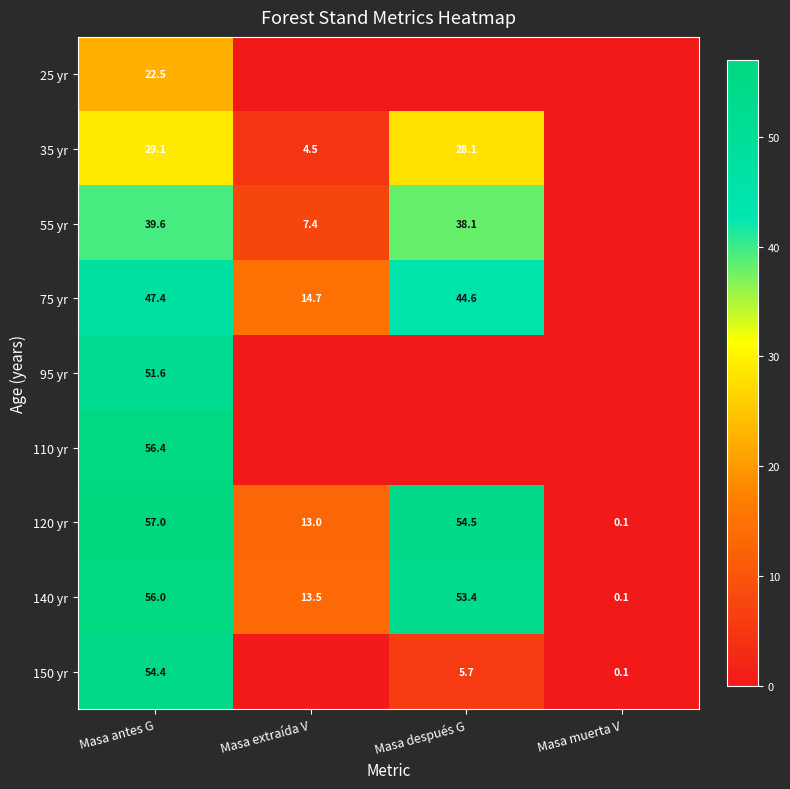

Is it true that 150 yr equals 54.4 at Masa antes G?

True